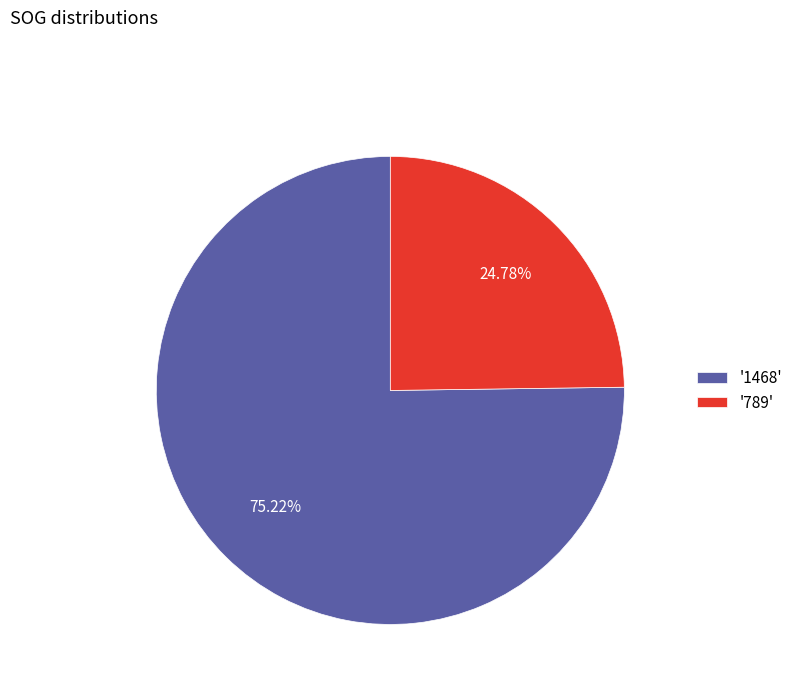

Between '1468' and '789', which is larger?

'1468'